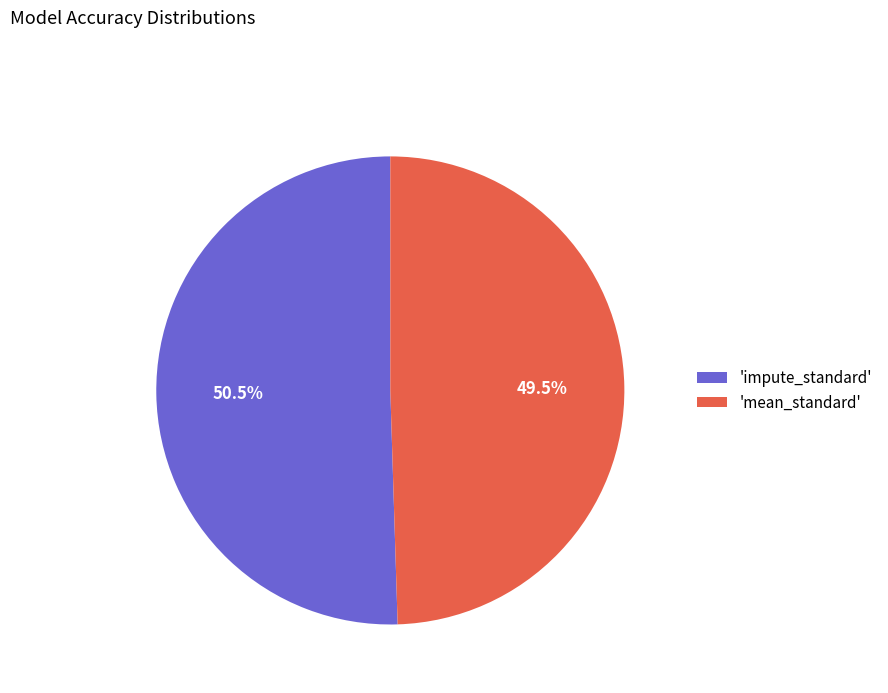

How many segments does this pie chart have?

2